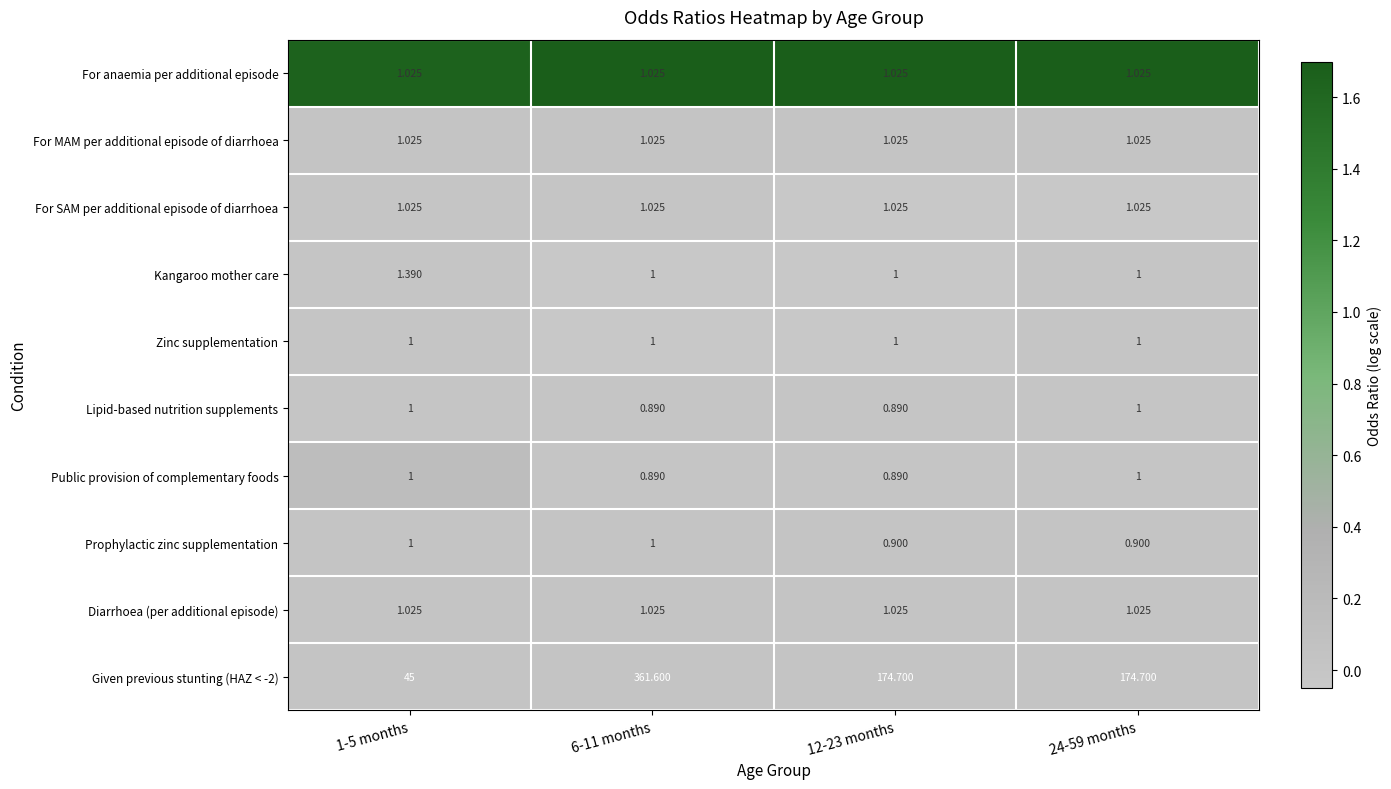

Is the value of For MAM per additional episode of diarrhoea at 6-11 months greater than the value of Kangaroo mother care at 12-23 months?

Yes